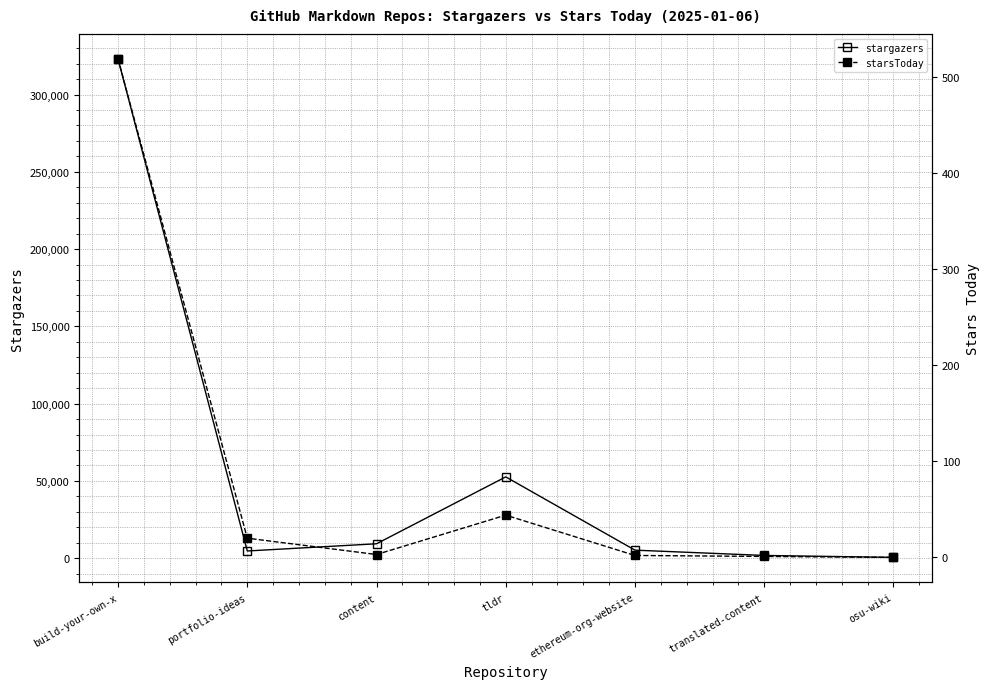

What is the label of the 2nd point from the right?

translated-content